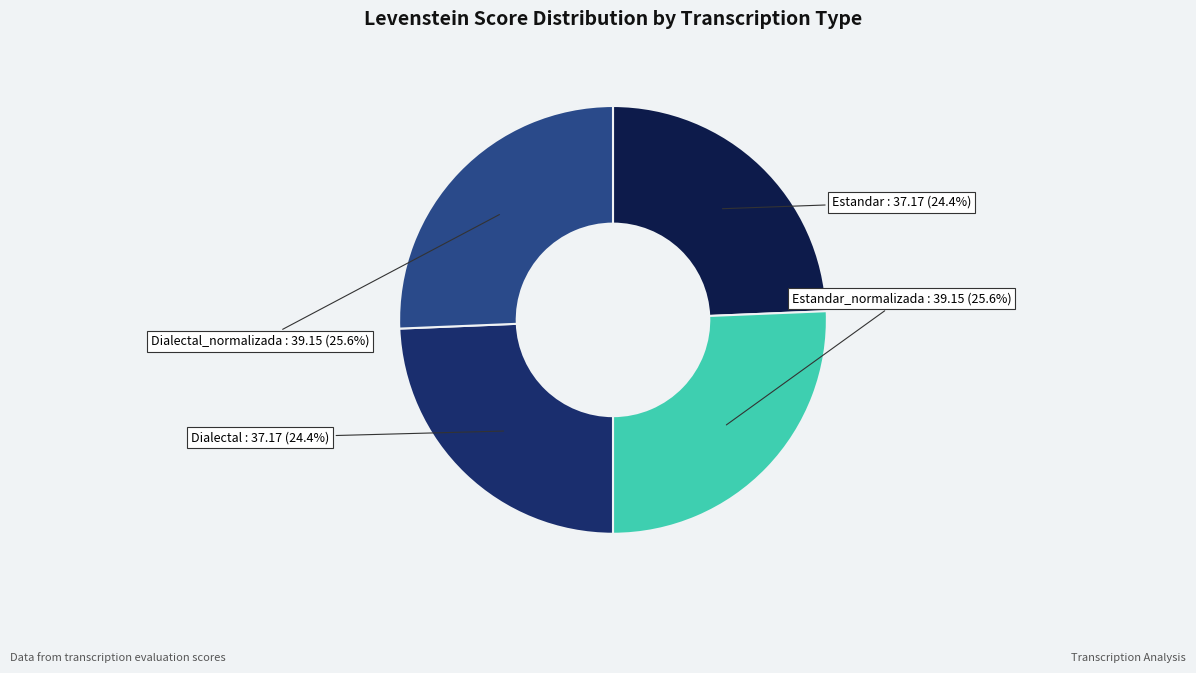

To the nearest percent, what portion does Dialectal represent?

24%